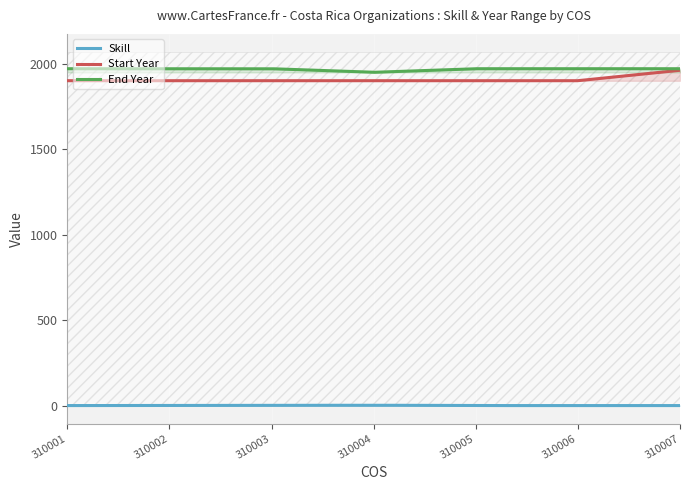

Which series has the largest range (max minus min)?

Start Year